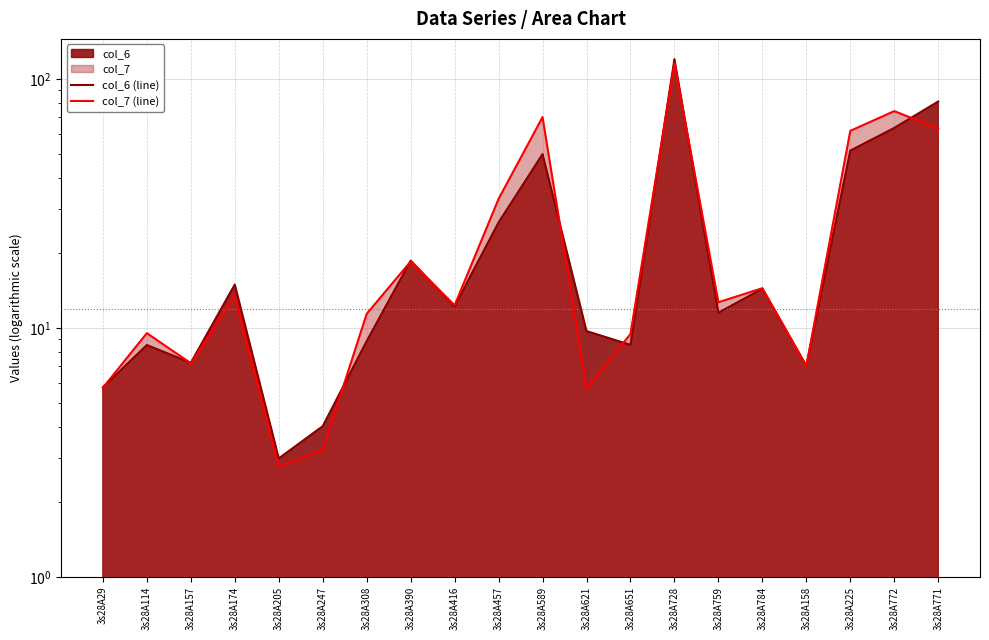

At which label does col_6 (line) reach its peak?

3s28A728